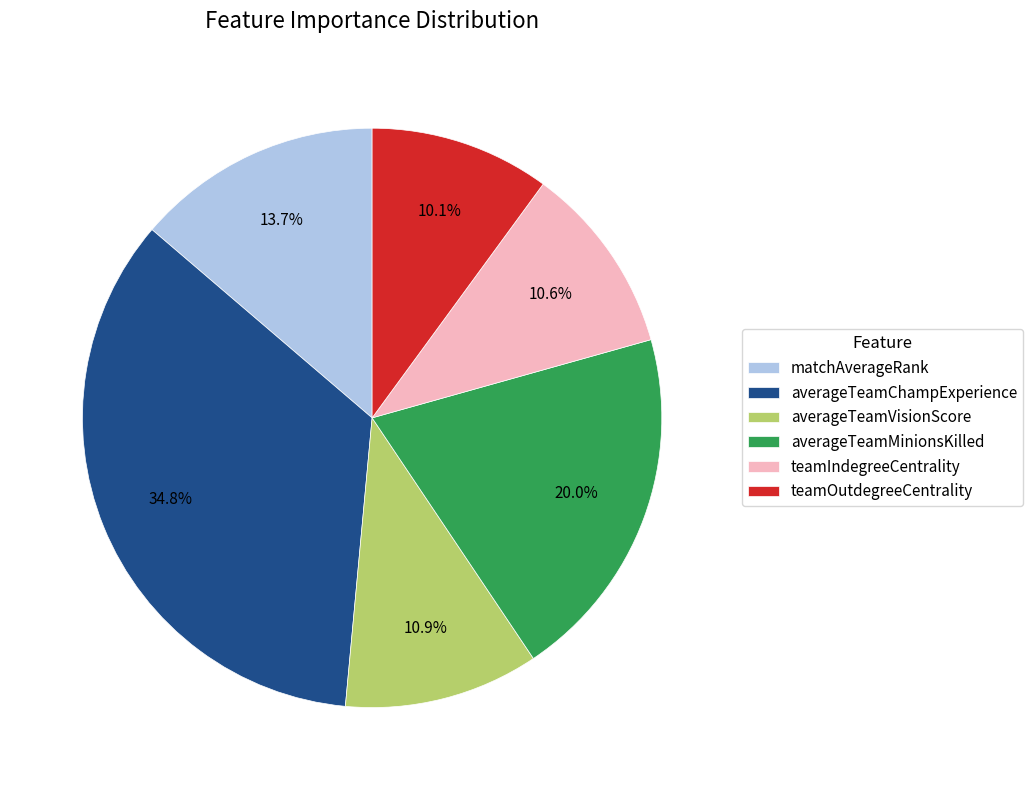

How many slices are in this pie chart?

6